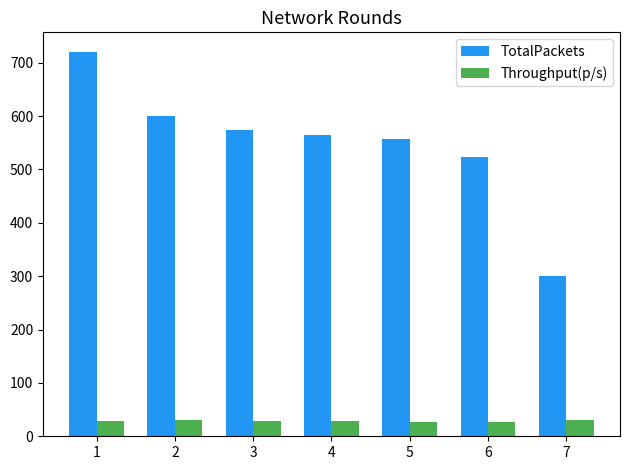

Does the chart contain any negative values?

No